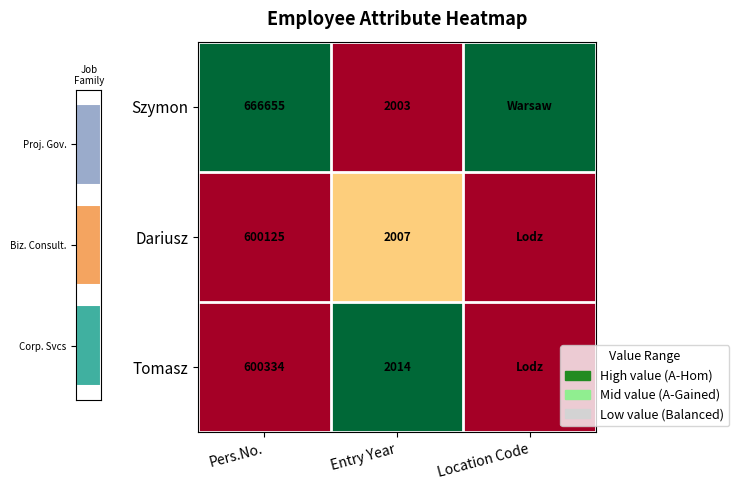

Is the value of Szymon at Pers.No. greater than the value of Dariusz at Entry Year?

Yes